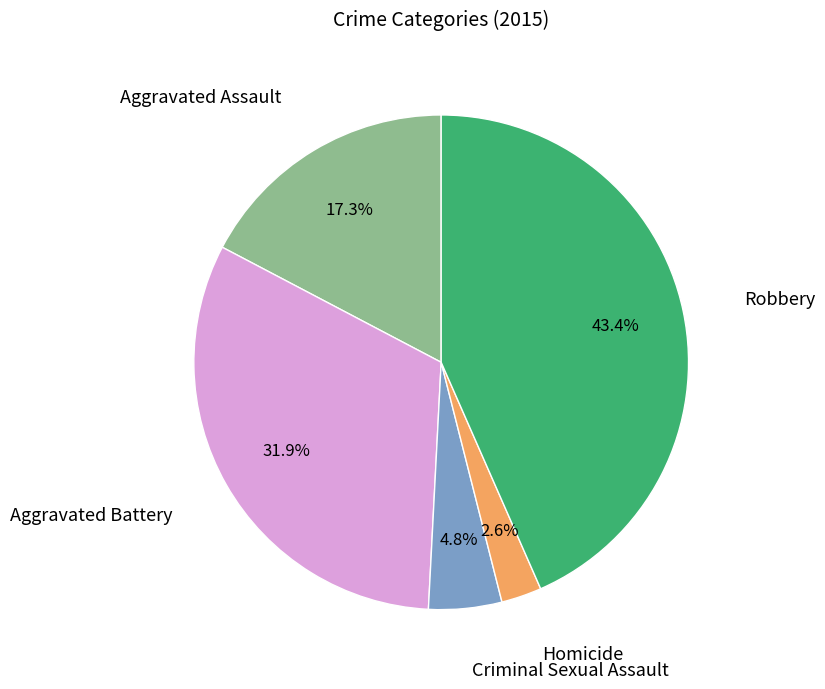

Is there any slice that represents more than half of the pie?

No